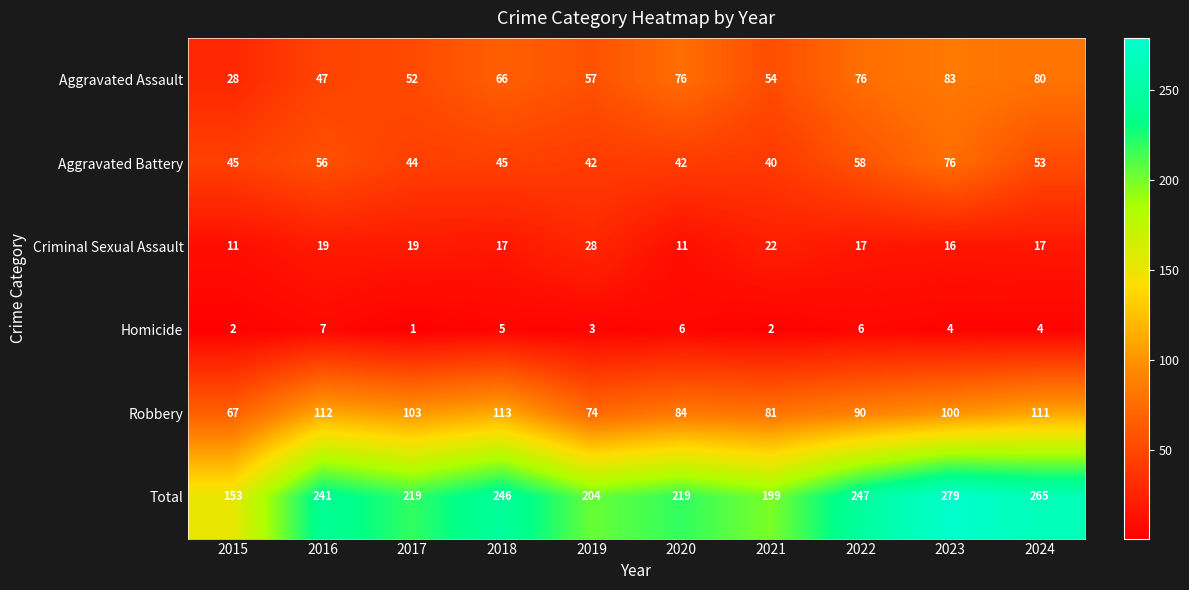

At 2017, list the series in order from largest to smallest.

Total, Robbery, Aggravated Assault, Aggravated Battery, Criminal Sexual Assault, Homicide